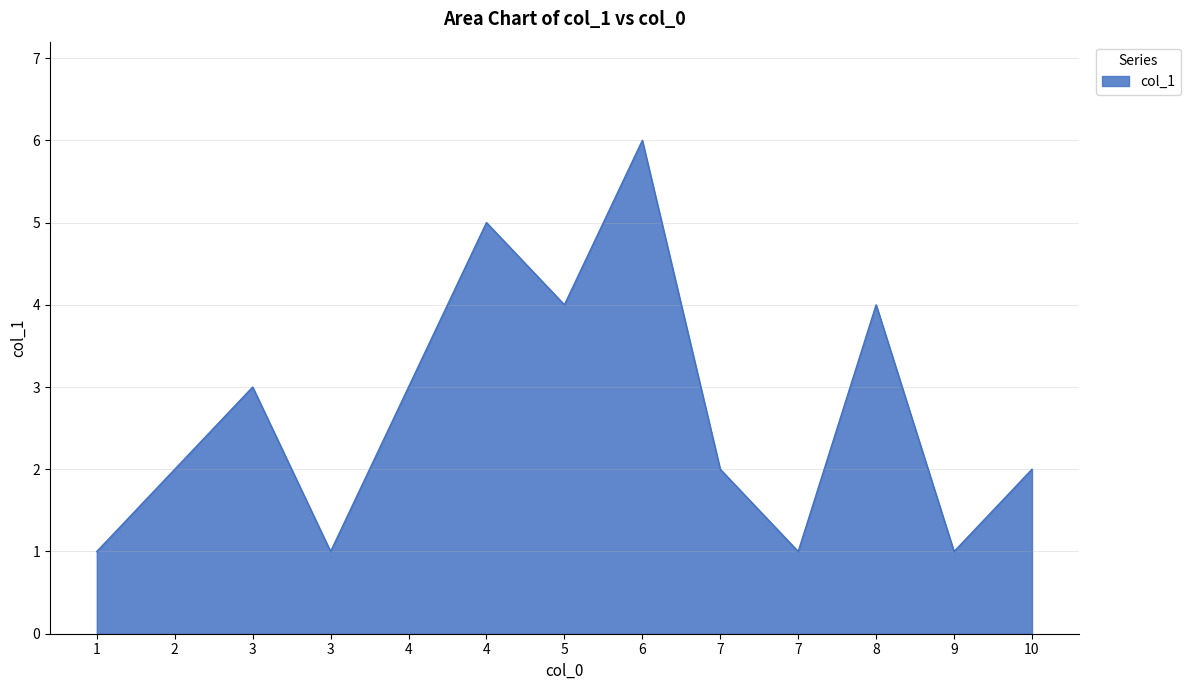

Does the chart have visible grid lines?

Yes